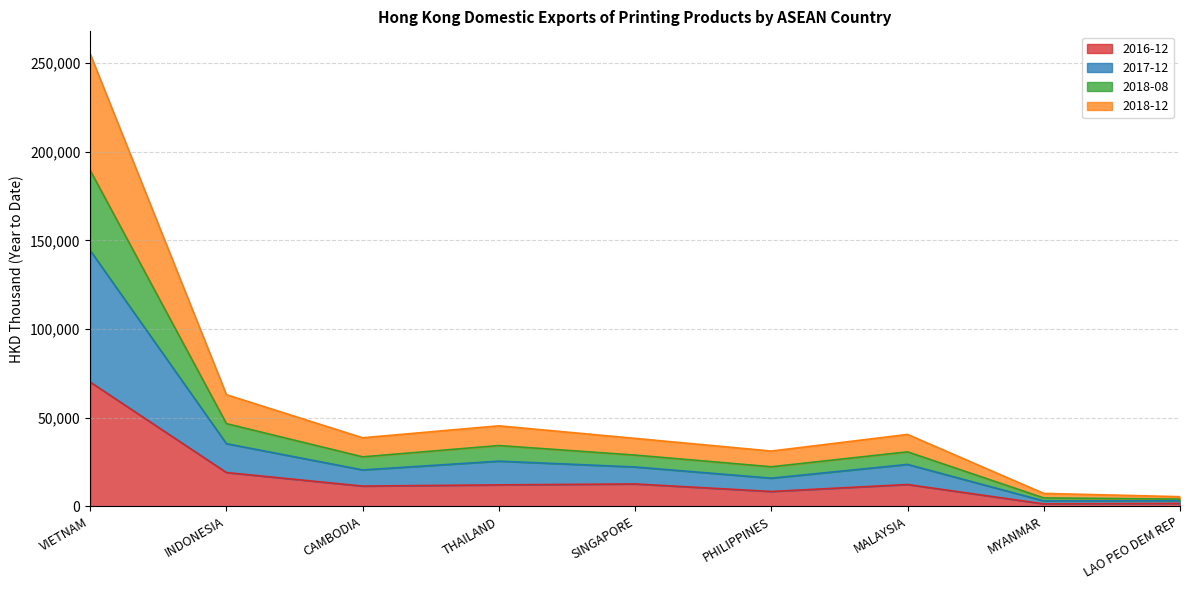

At which label does 2016-12 reach its minimum?

MYANMAR